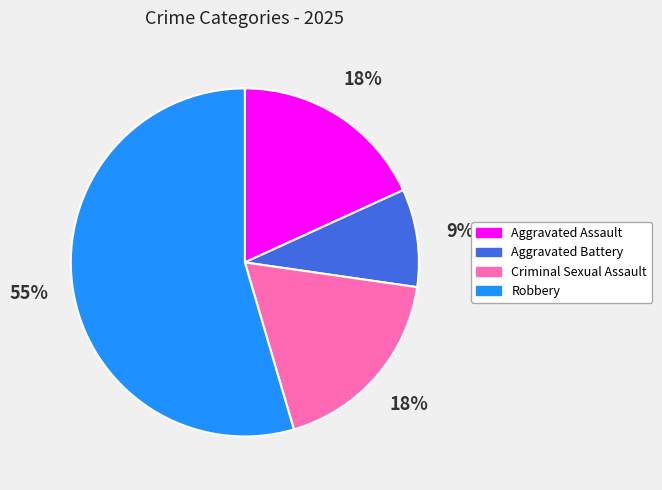

To the nearest percent, what is the average slice percentage?

25%